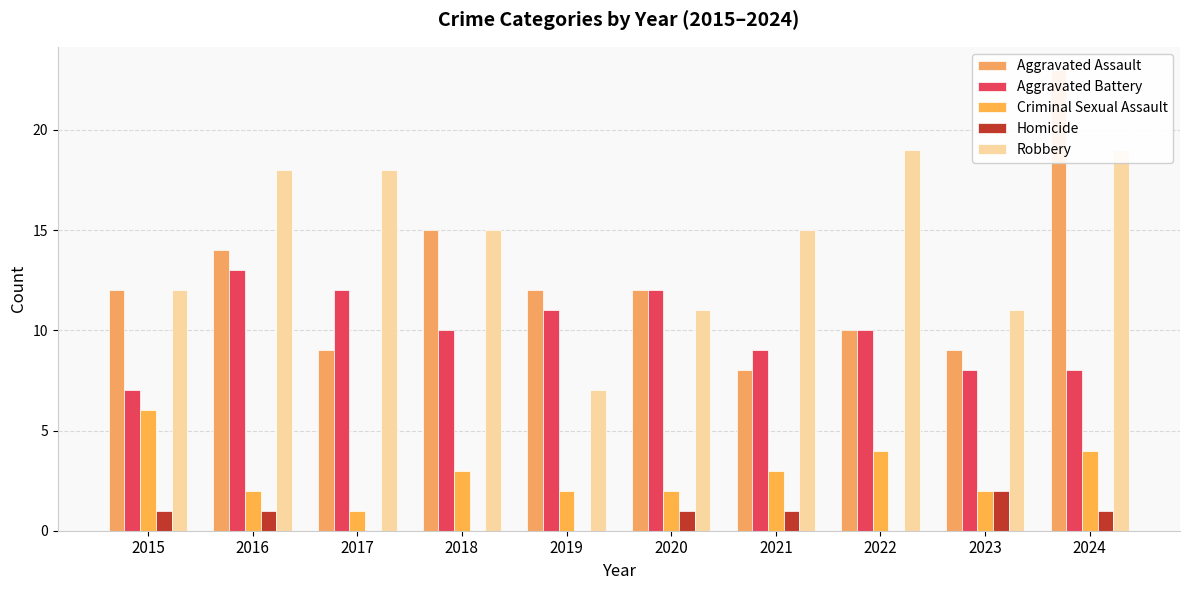

Which series has the widest spread of values?

Aggravated Assault